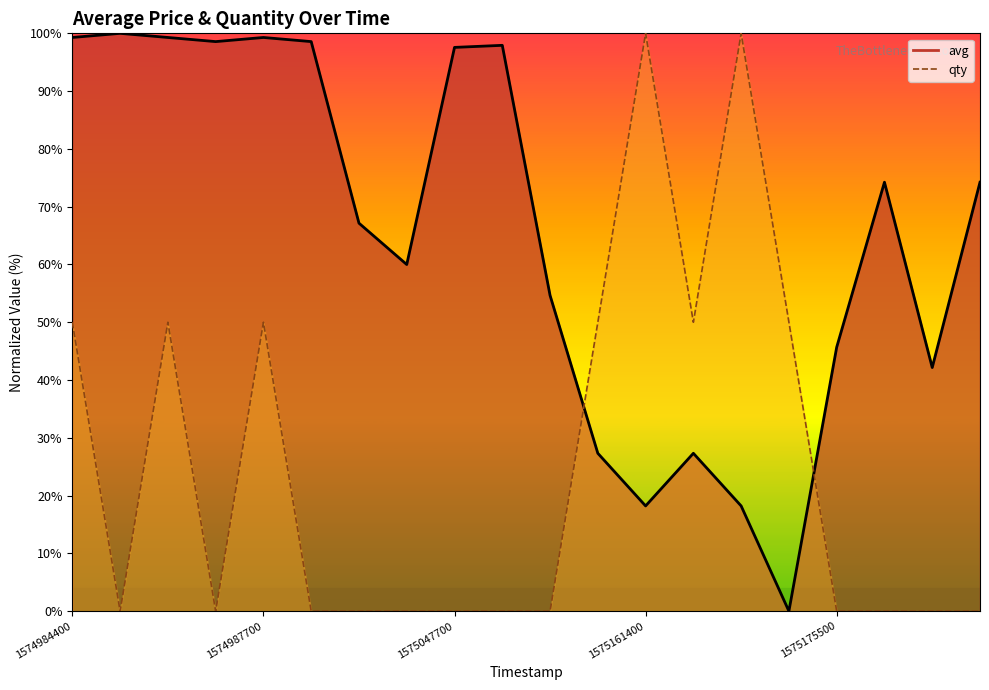

At which category is the sum across all series the highest?

1574984400